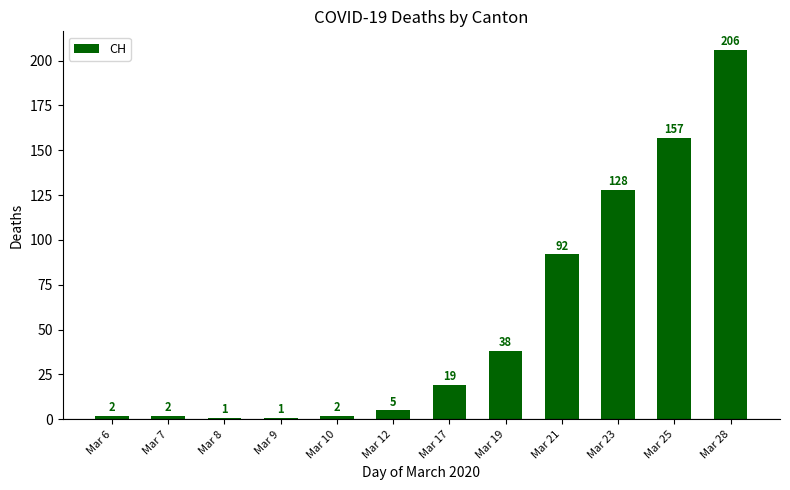

What is the average value?

54